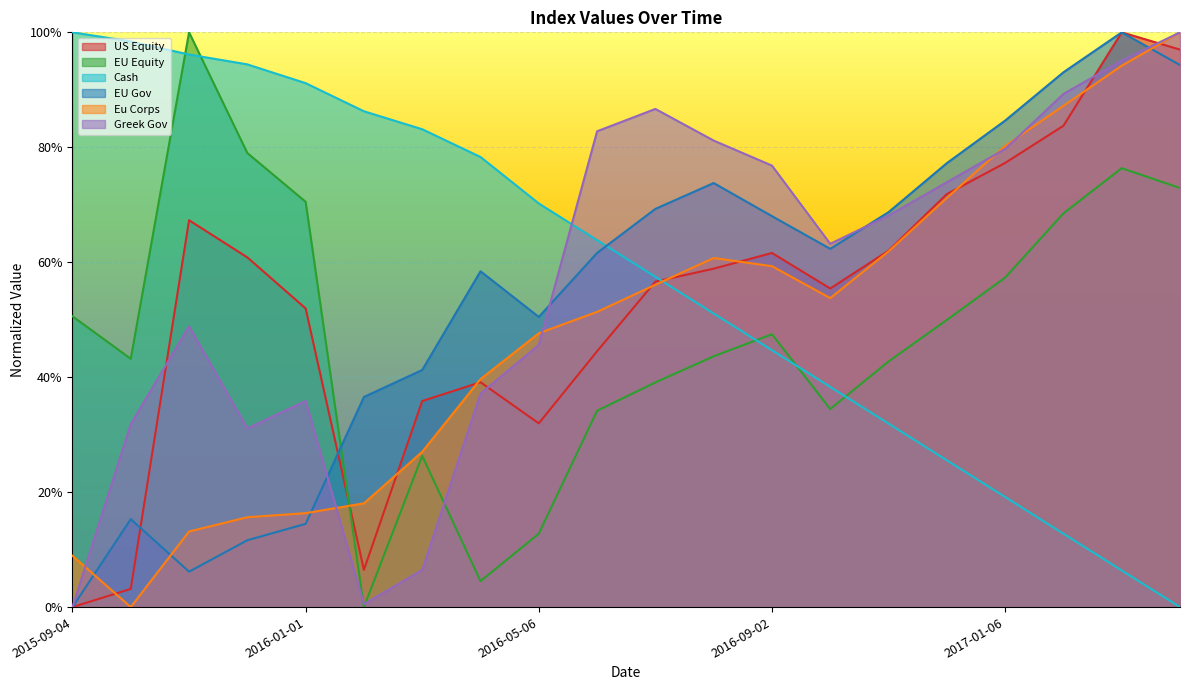

Does the chart display data point markers on the line(s)?

No